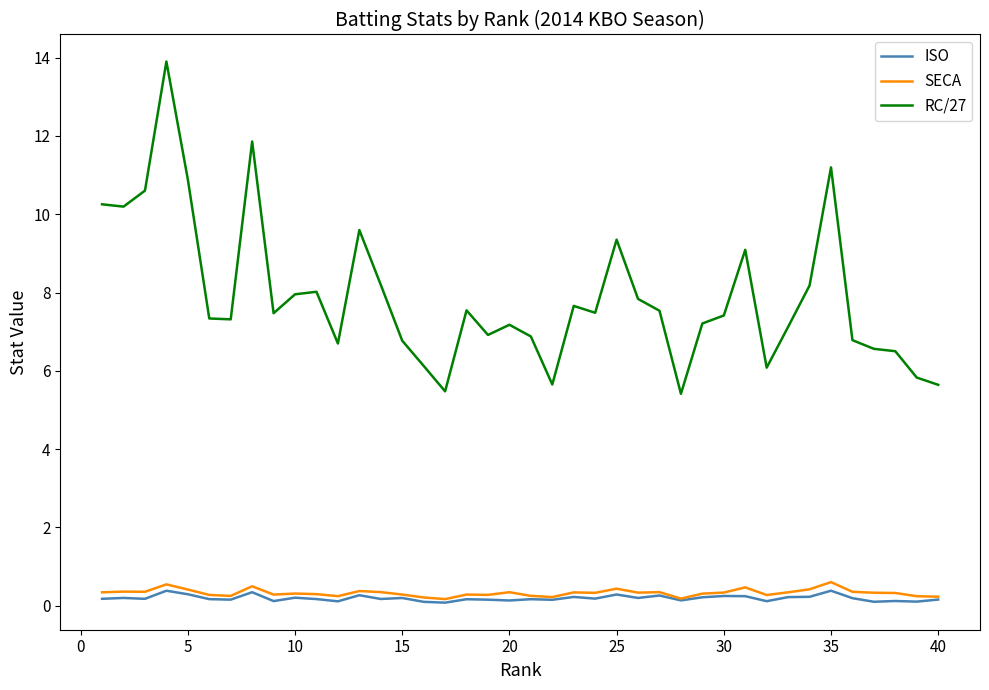

Which series has the largest total across all categories?

RC/27